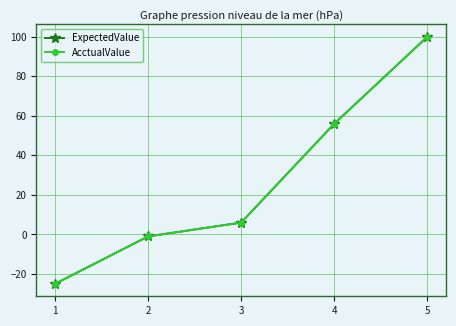

How many lines are shown in the chart?

2